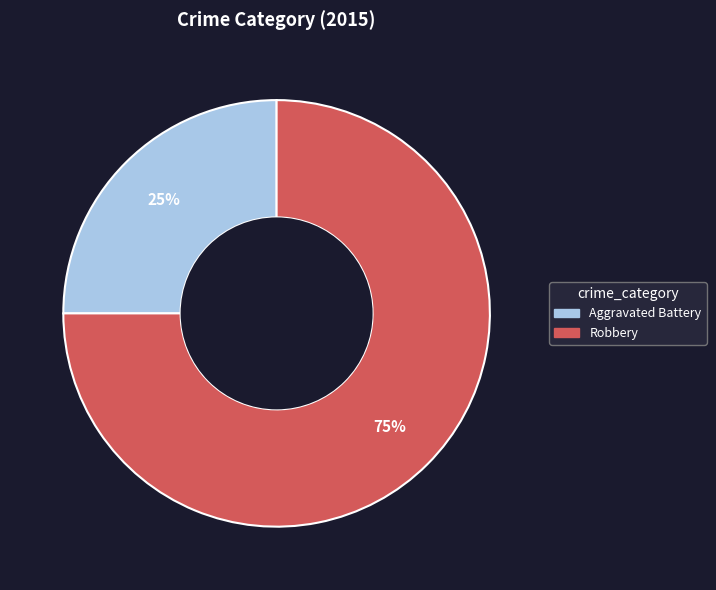

To the nearest percent, what is the average slice percentage?

50%